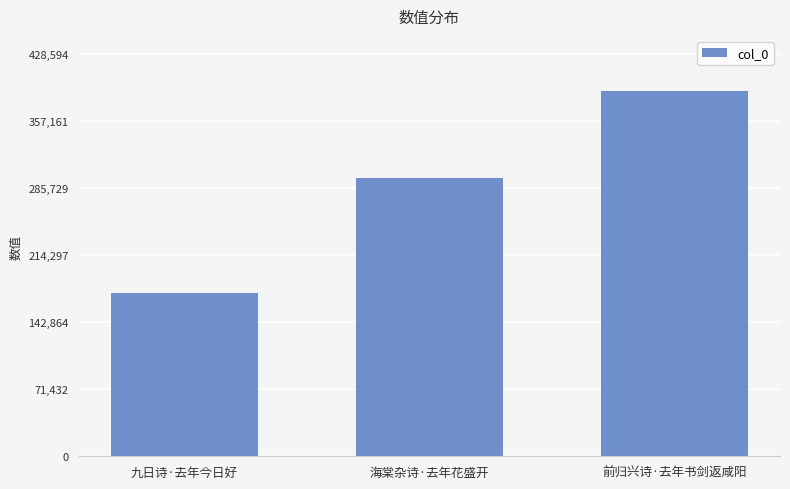

Reading right to left, list all the values displayed in this chart.

前归兴诗·去年书剑返咸阳=389631	海棠杂诗·去年花盛开=296159	九日诗·去年今日好=174217